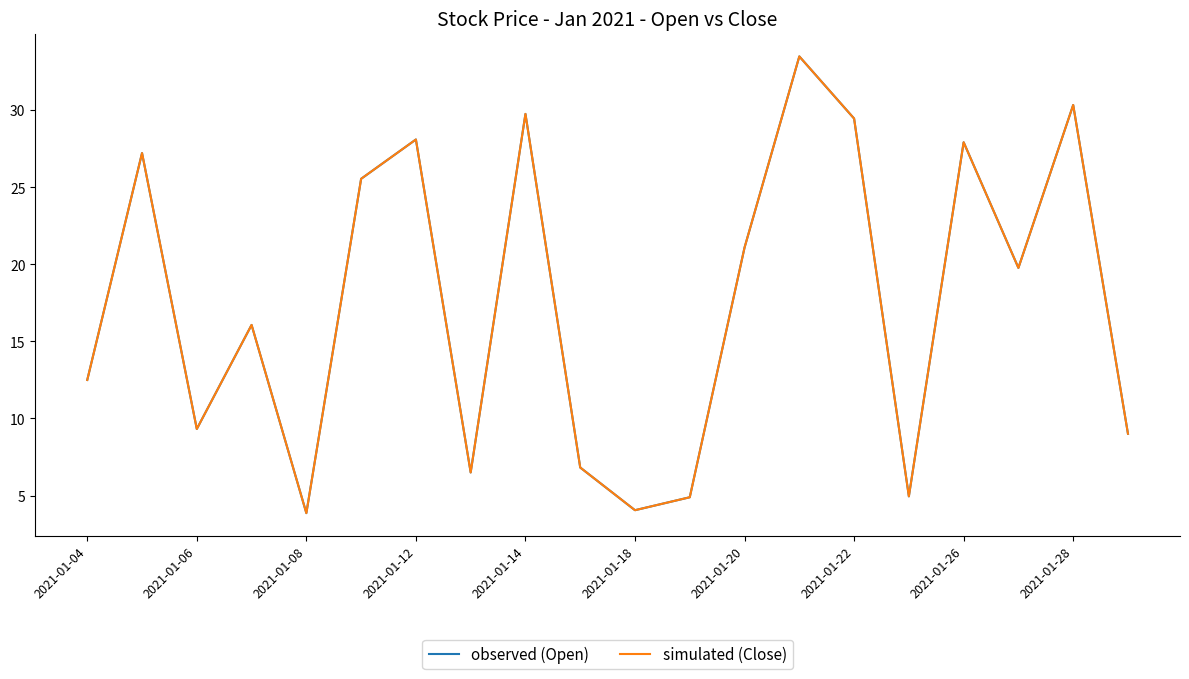

What is the sum of all simulated (Close) values?

350.7